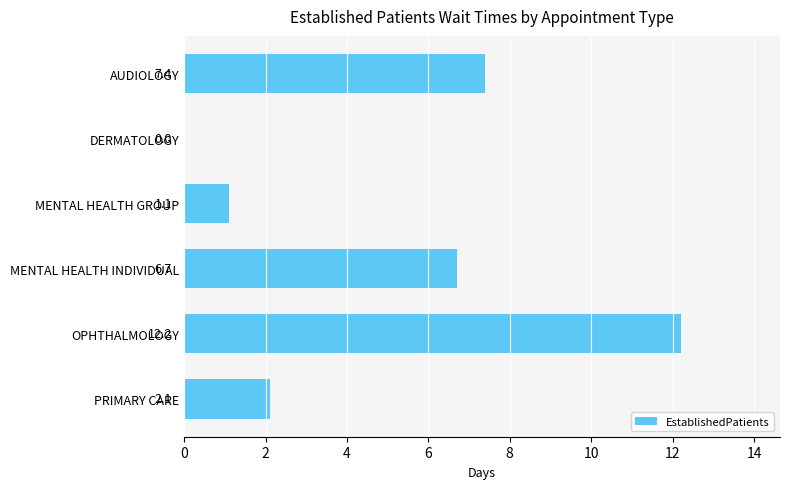

What is the average value?

4.9